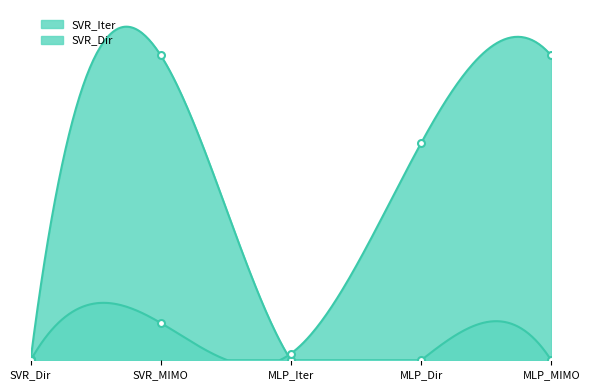

At MLP_Iter, list the series in order from largest to smallest.

SVR_Dir, SVR_Iter